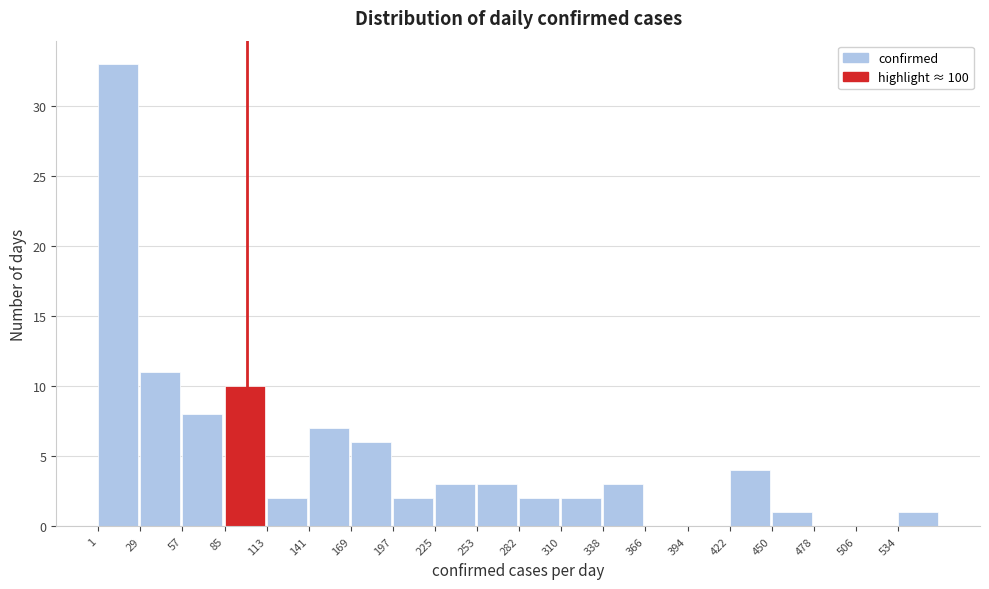

Reading left to right, transcribe this chart: for each bar, give the range it covers on the x-axis and its height. Neither the bar edges nor the heights are printed on the chart, so give them approximately, as read against the axes.

0 to 30: 33
30 to 55: 11
55 to 85: 8
85 to 115: 10
115 to 140: 2
140 to 170: 7
170 to 195: 6
195 to 225: 2
225 to 255: 3
255 to 280: 3
280 to 310: 2
310 to 340: 2
340 to 365: 3
365 to 395: 0
395 to 420: 0
420 to 450: 4
450 to 480: 1
480 to 505: 0
505 to 535: 0
535 to 560: 1